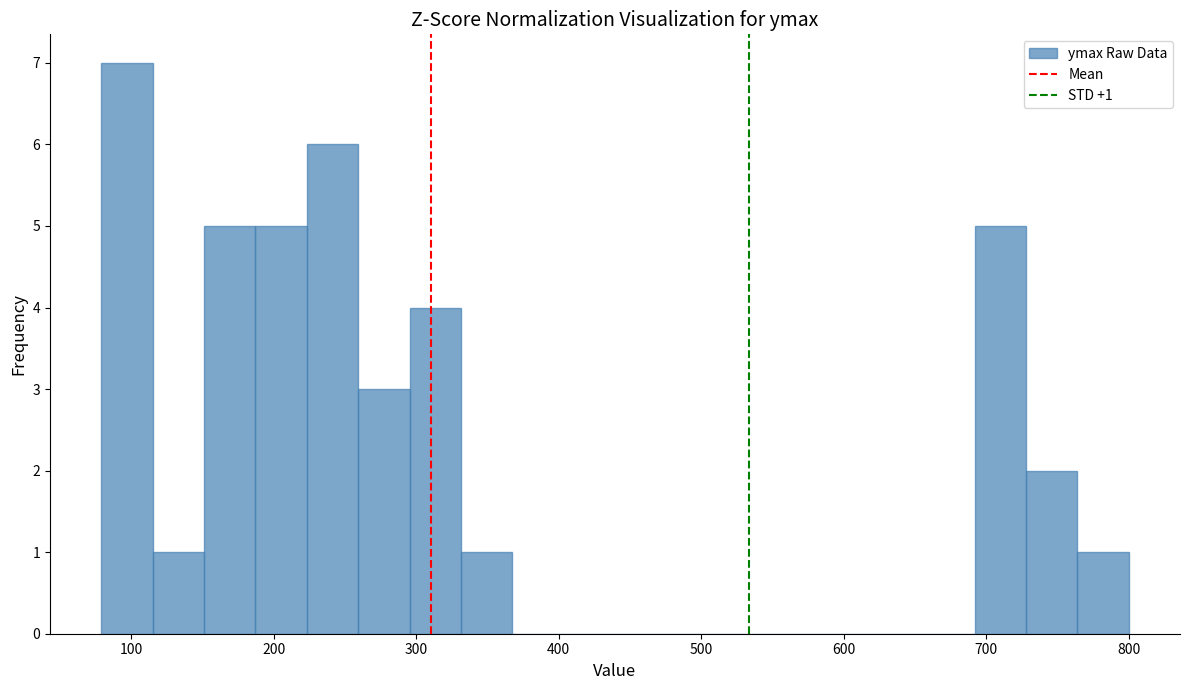

Read against the x-axis, roughly where is the centre of the tallest bar?

100